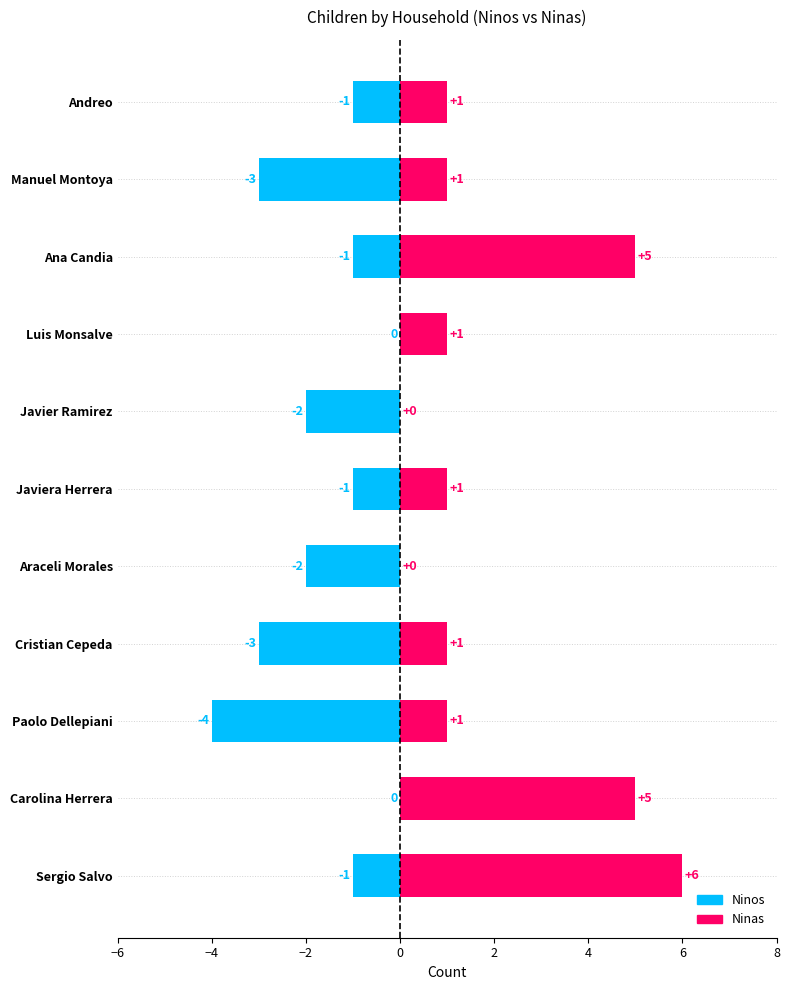

What is the average value of the Ninos series?

2